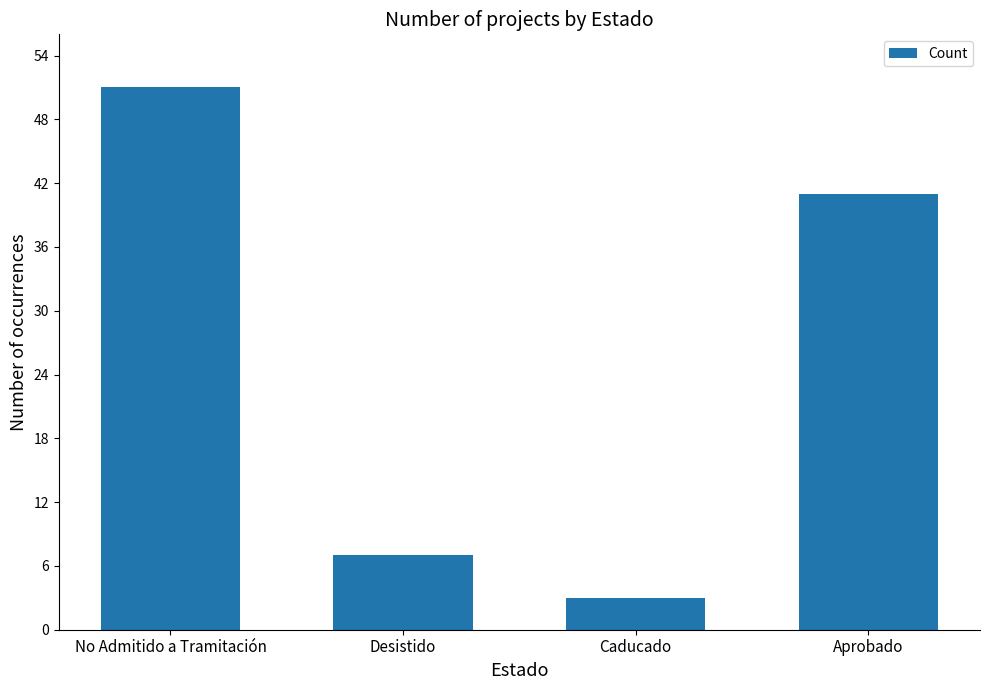

True or false: the data shows 24 at No Admitido a Tramitación.

False